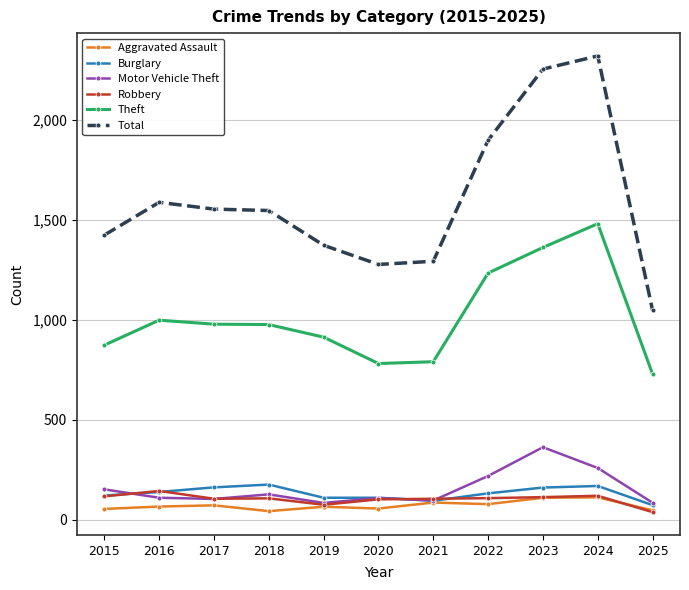

What are all the series names shown in the legend?

Aggravated Assault, Burglary, Motor Vehicle Theft, Robbery, Theft, Total